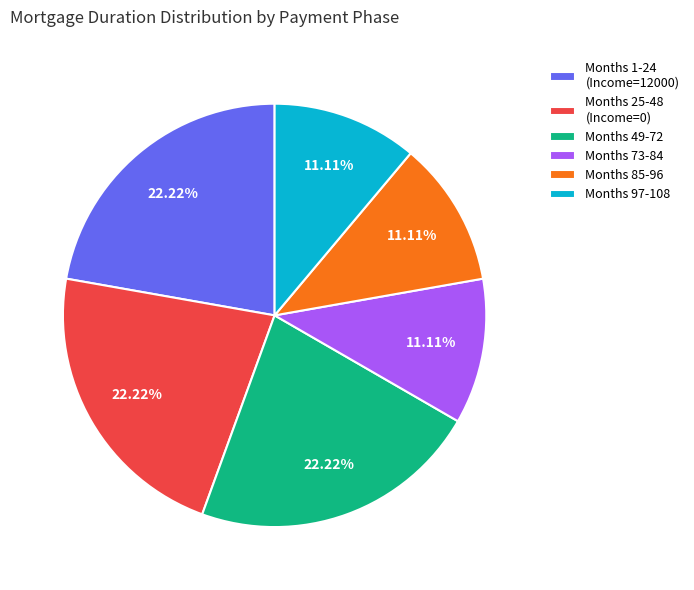

Does any single category account for the majority?

No